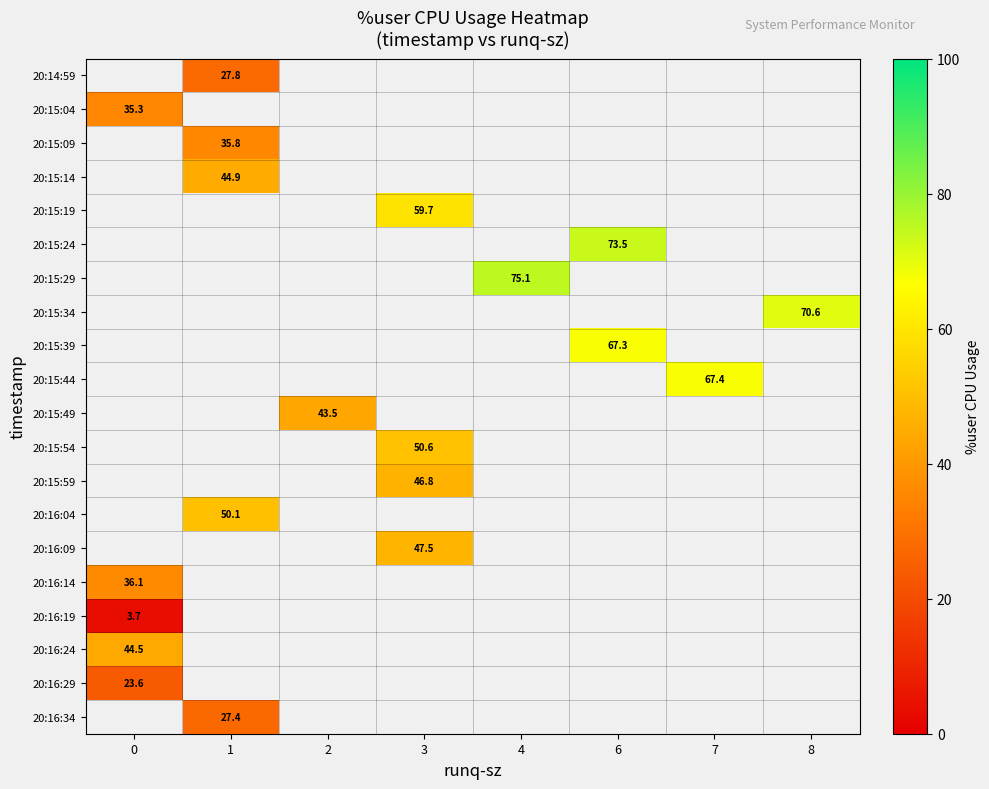

How many data points does each series have?

8